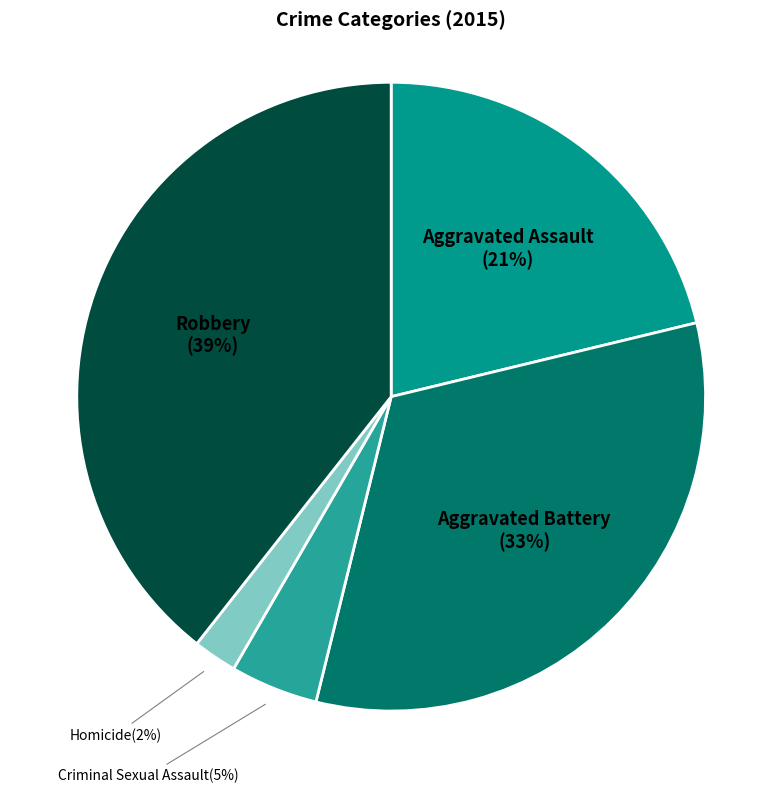

To the nearest percent, what is the average slice percentage?

20%